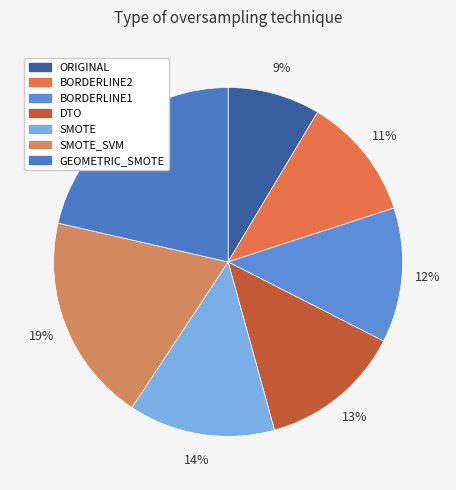

How many slices are in this pie chart?

7